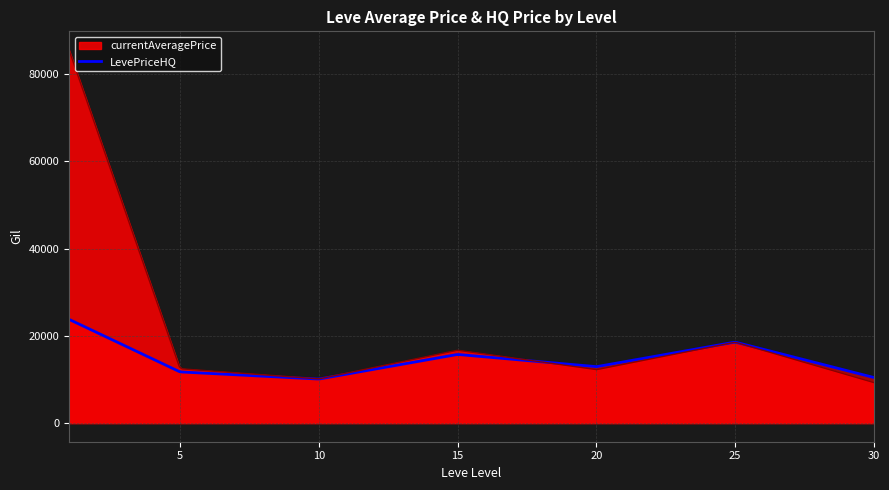

How many lines are shown in the chart?

2